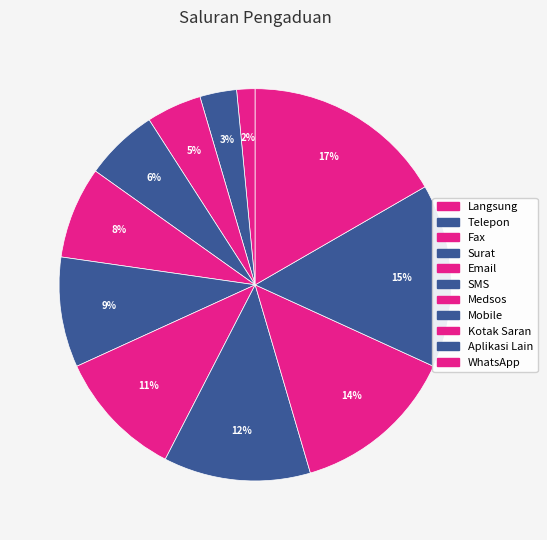

True or false: Email accounts for 18% of the total.

False